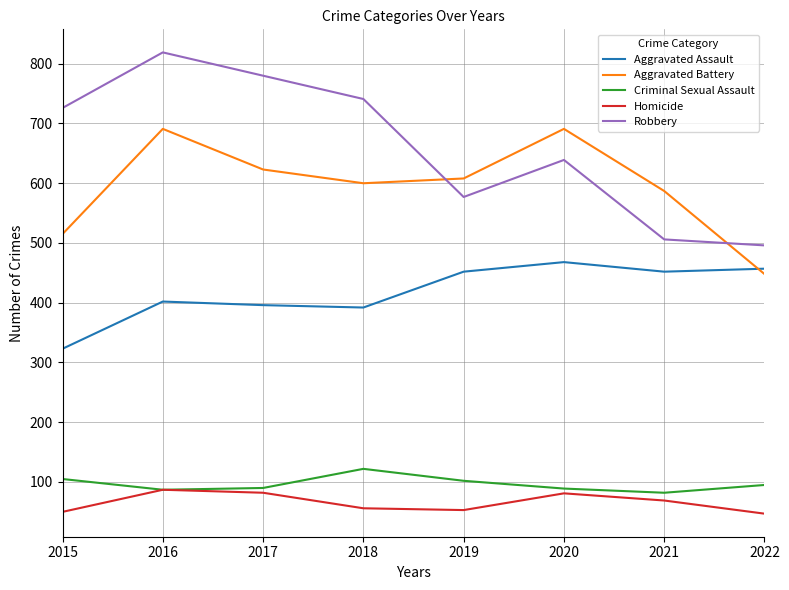

What is the minimum value shown in the chart?

47